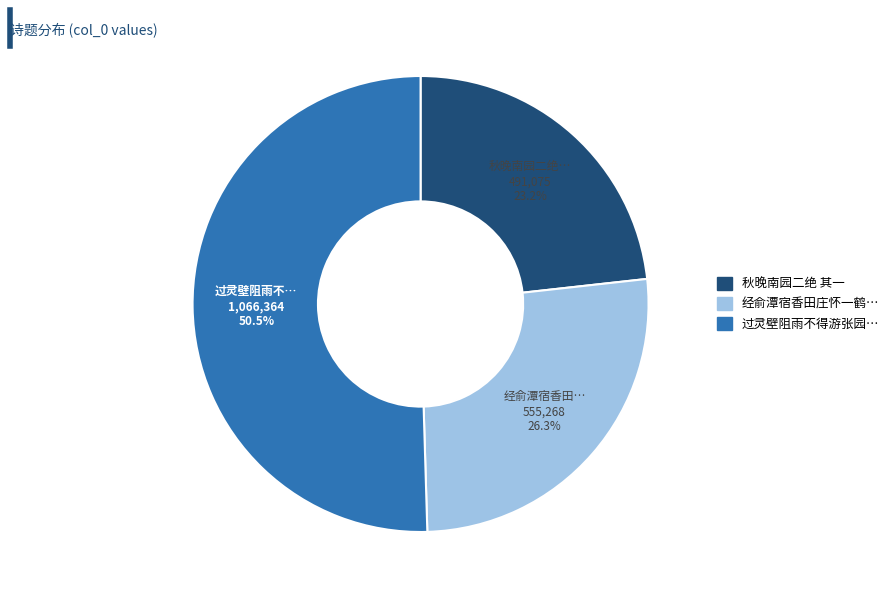

Does any single category account for the majority?

Yes